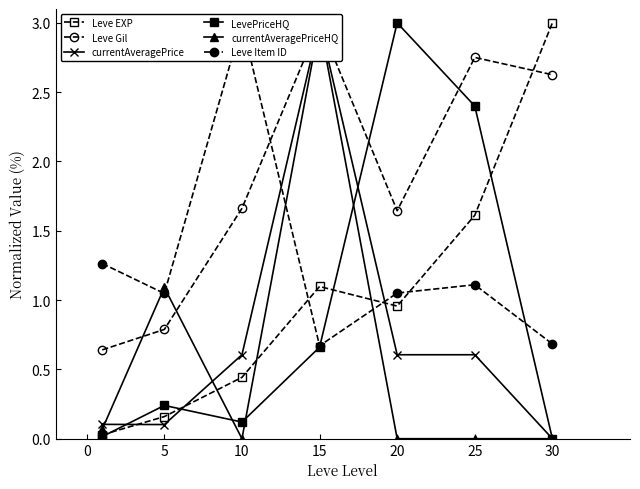

At which label is Leve Item ID closest to 1?

5